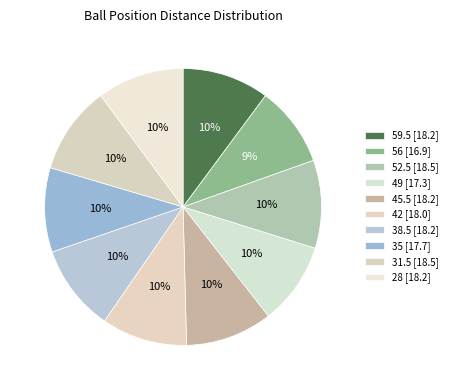

What is the largest slice in the pie chart?

31.5